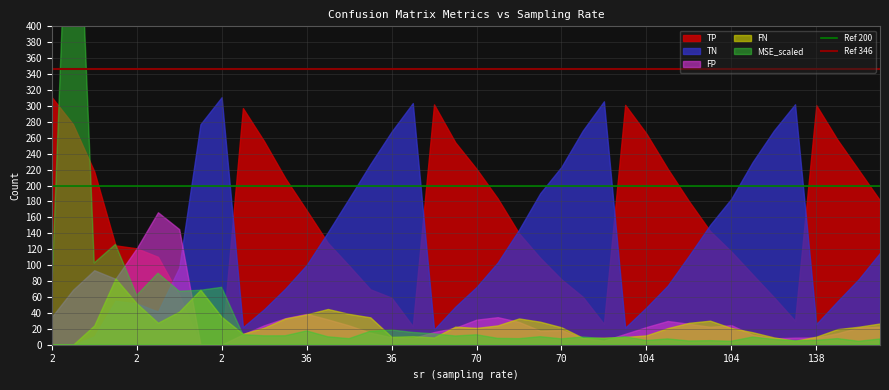

At which category does the chart reach its peak across all series?

2